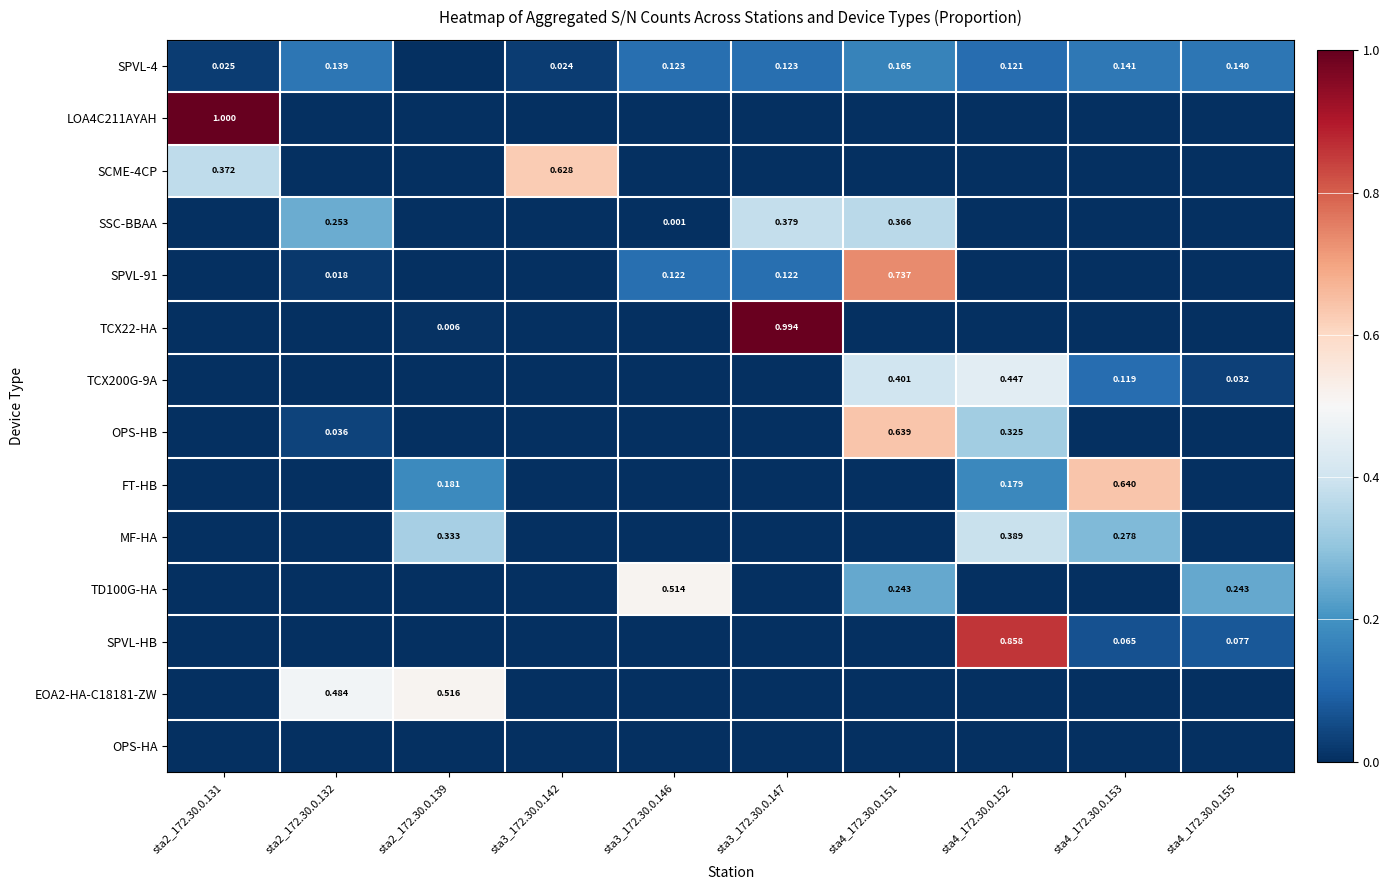

List the series in order of their peak value, highest first.

LOA4C211AYAH, TCX22-HA, SPVL-HB, SPVL-91, FT-HB, OPS-HB, SCME-4CP, EOA2-HA-C18181-ZW, TD100G-HA, TCX200G-9A, MF-HA, SSC-BBAA, SPVL-4, OPS-HA